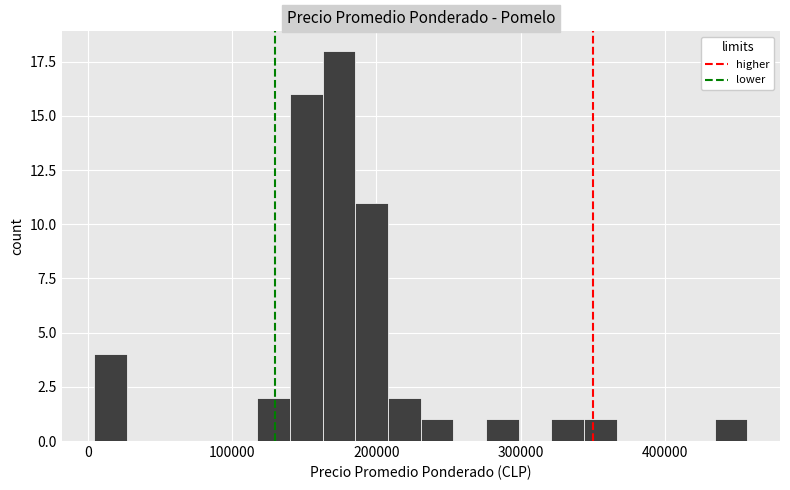

Around what value on the x-axis is the tallest bar? Give the approximate position of its centre, as read against the axis.

170000